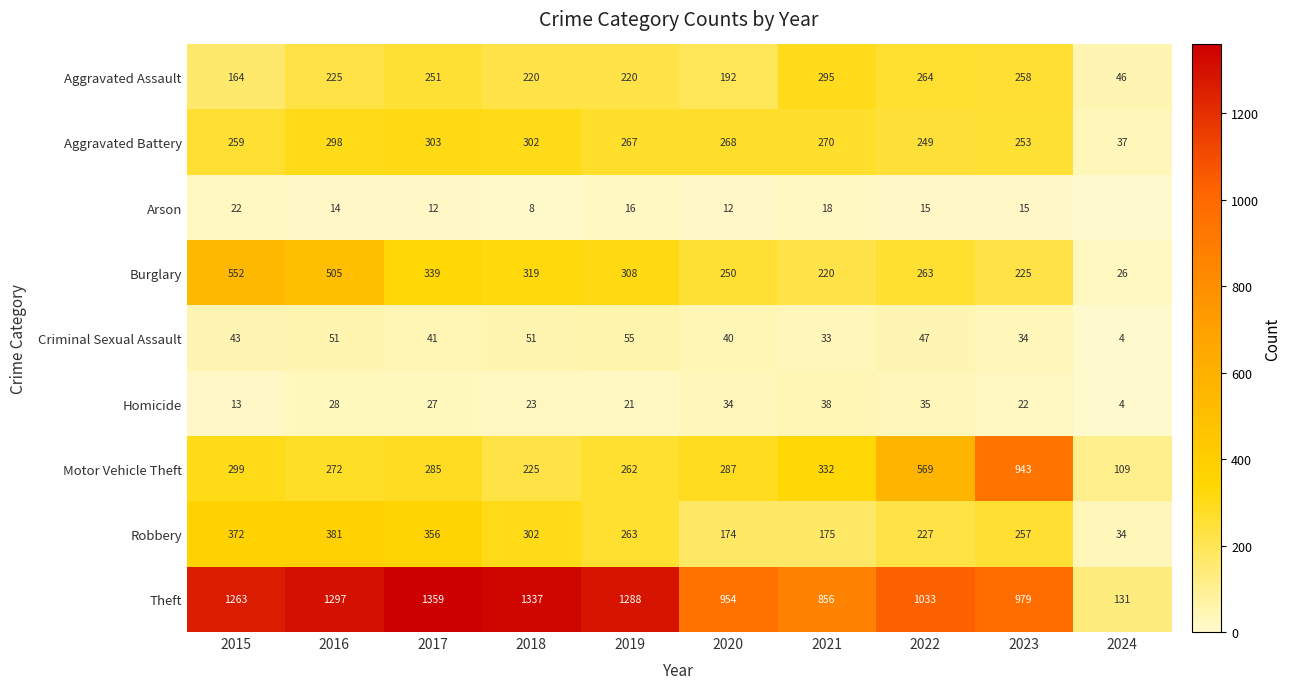

Where does the Theft series first go above 1263?

2016